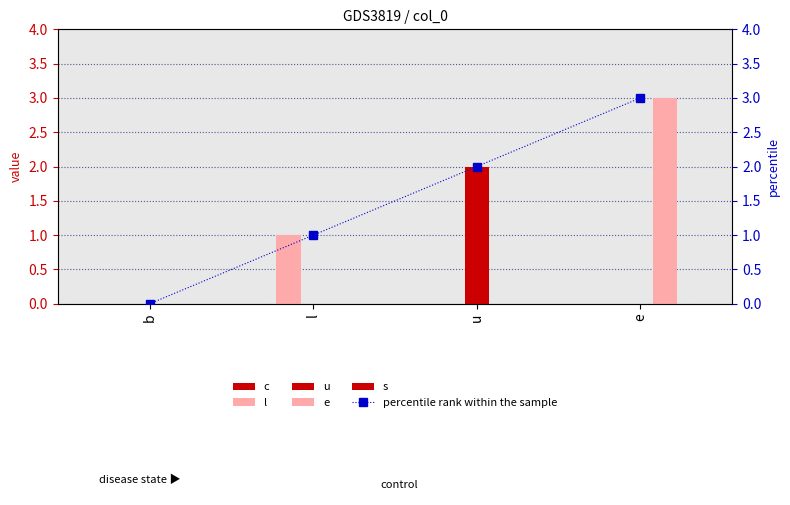

List the labels in order of c value, smallest first.

b, l, u, e